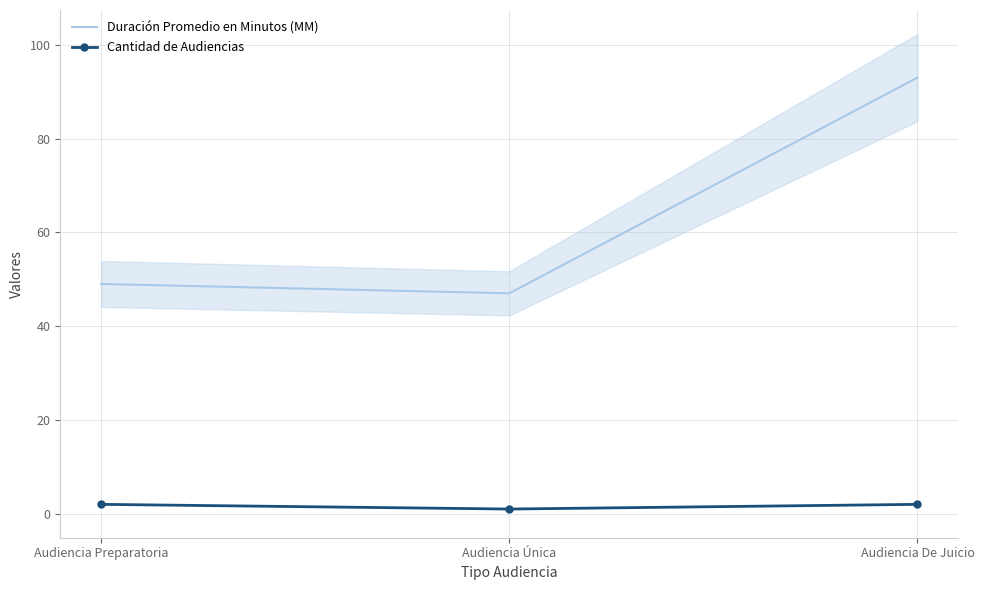

What is the maximum value for Duración Promedio en Minutos (MM)?

93